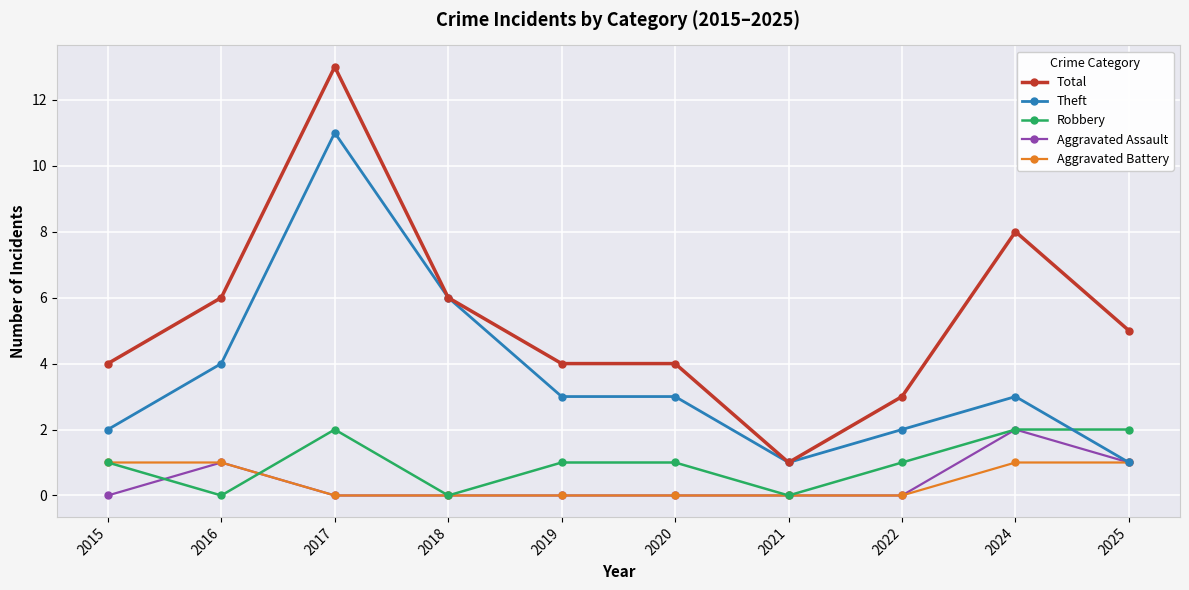

Is this an area chart (filled region under the line)?

No